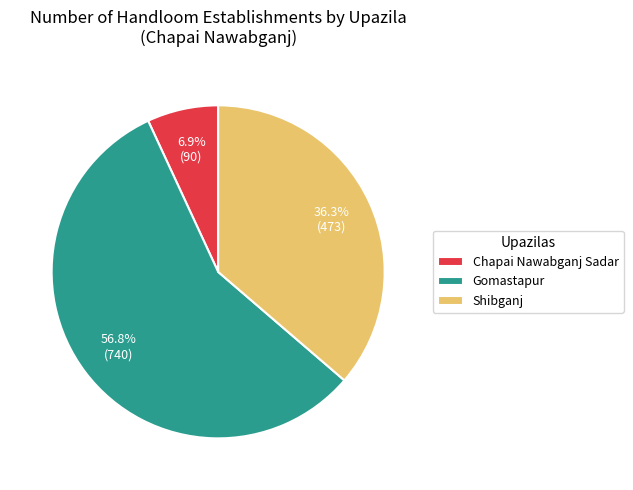

The Chapai Nawabganj Sadar slice represents 15% of the pie. True or false?

False